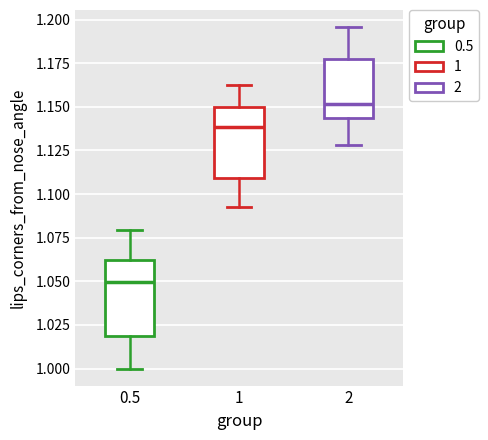

Reading left to right, transcribe this box plot: for each box, give where its median line is, the range the box spans, and where its two whiskers end, as read against the y-axis. The values are not printed on the chart, so give them approximately, as read against the axis.

0.5: median 1.050, box 1.020 to 1.060, whiskers 1.000 to 1.080
1: median 1.140, box 1.110 to 1.150, whiskers 1.090 to 1.160
2: median 1.150, box 1.145 to 1.175, whiskers 1.130 to 1.195